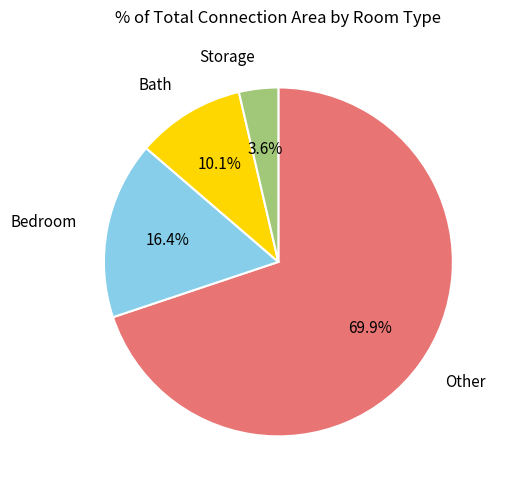

Count the number of slices in the pie.

4